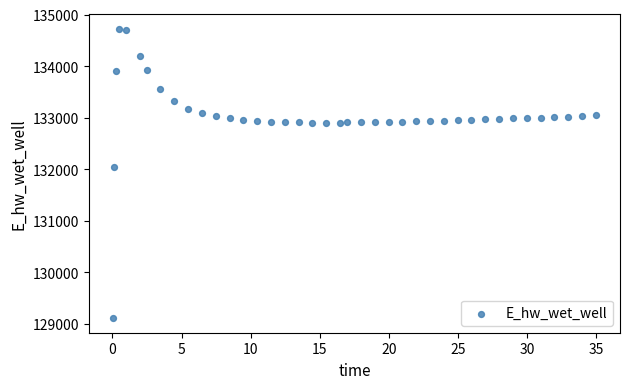

What is the range of X values (max minus min)?

34.9